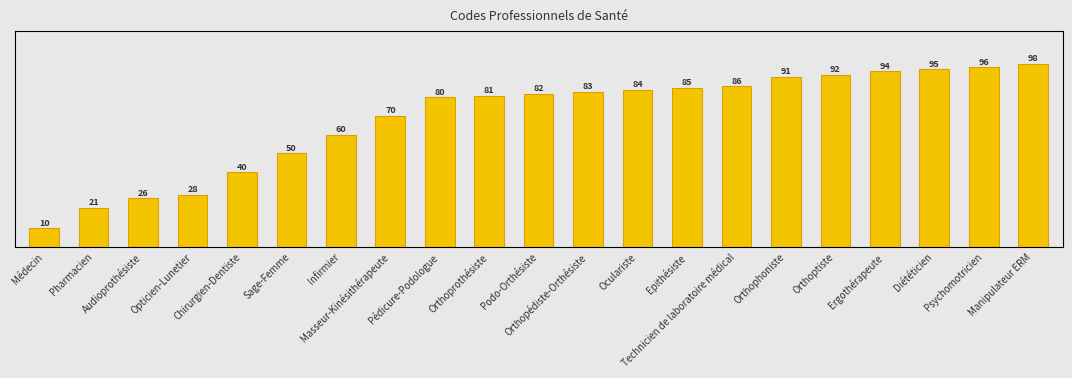

List the labels in order of value, largest first.

Manipulateur ERM, Psychomotricien, Diététicien, Ergothérapeute, Orthoptiste, Orthophoniste, Technicien de laboratoire médical, Epithésiste, Oculariste, Orthopédiste-Orthésiste, Podo-Orthésiste, Orthoprothésiste, Pédicure-Podologue, Masseur-Kinésithérapeute, Infirmier, Sage-Femme, Chirurgien-Dentiste, Opticien-Lunetier, Audioprothésiste, Pharmacien, Médecin